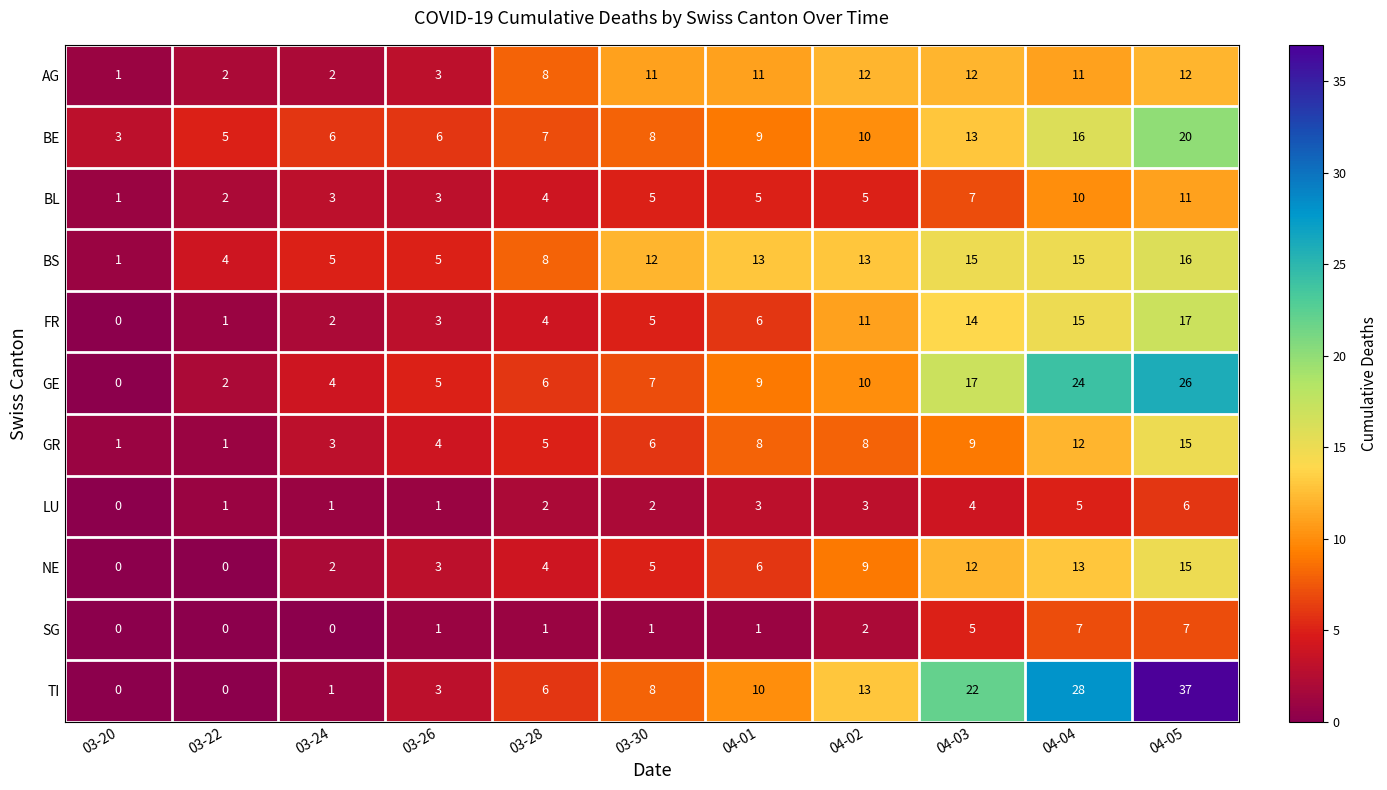

How many data points does each series have?

11